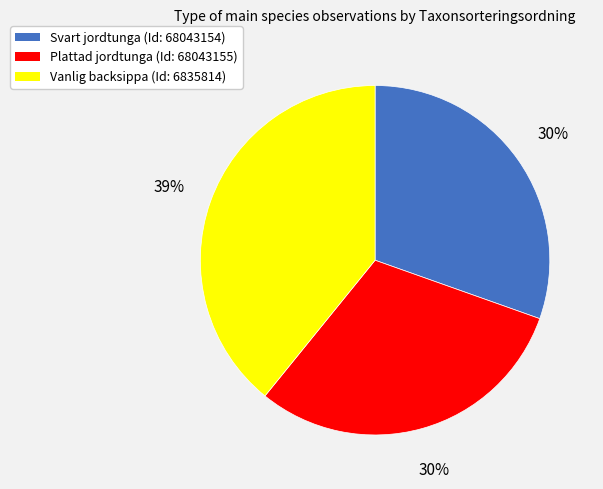

Is there any slice that represents more than half of the pie?

No